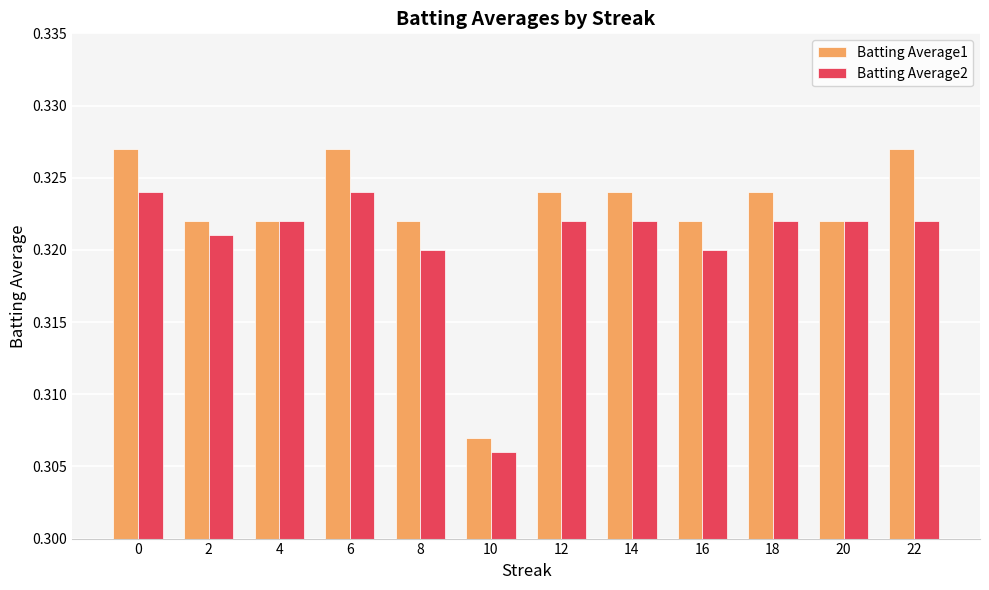

Which label corresponds to the smallest value in the chart?

10